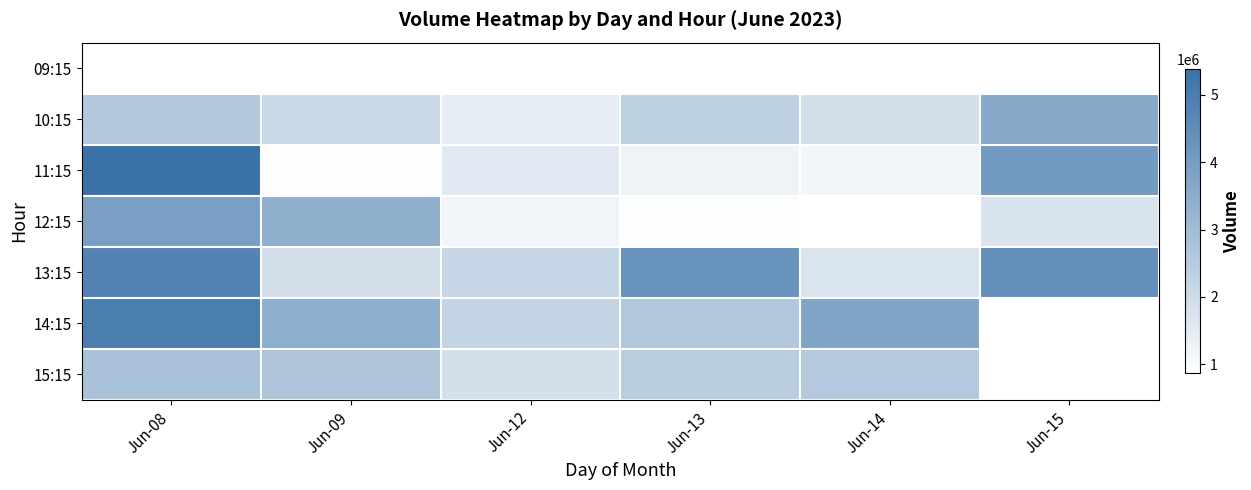

What is the maximum value shown in the chart?

5378589.0